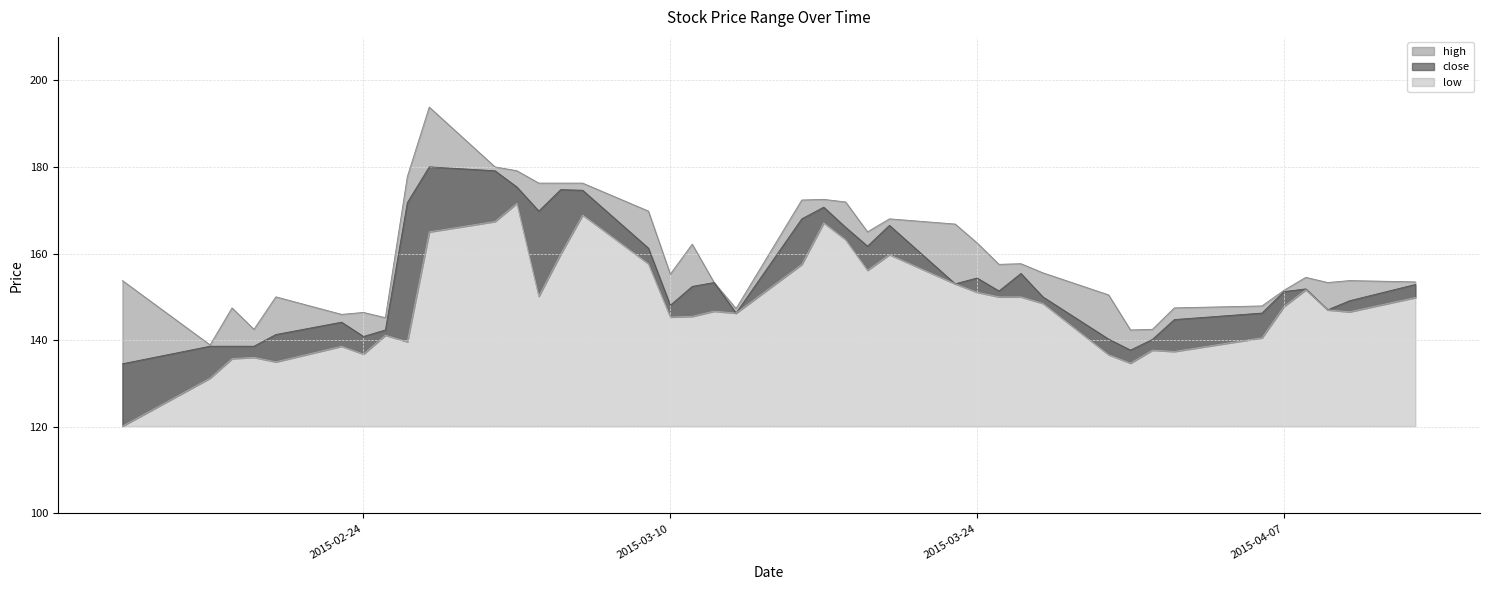

Reading left to right, list all the values displayed in this chart.

high: 153.8	138.9	147.4	142.5	150.0	145.9	146.4	145.2	177.8	193.8	180.0	179.1	176.2	176.2	176.2	169.8	155.2	162.1	153.3	147.3	172.4	172.5	171.9	165.0	168.0	166.8	162.4	157.5	157.6	155.6	150.4	142.4	142.5	147.4	147.9	151.5	154.5	153.3	153.8	153.4
close: 134.6	138.6	138.6	138.6	141.3	144.1	140.9	142.4	171.8	180.0	179.1	175.4	169.8	174.8	174.6	161.2	148.1	152.4	153.3	146.2	168.0	170.7	166.1	161.7	166.5	153.0	154.4	151.4	155.4	150.0	140.2	137.7	140.2	144.8	146.2	151.2	151.8	147.0	149.1	152.9
low: 120.2	131.2	135.8	136.1	135.0	138.6	136.8	141.1	139.6	165.0	167.4	171.6	150.1	159.9	168.9	157.6	145.4	145.5	146.7	146.2	157.5	167.1	163.2	156.1	159.8	153.0	151.1	150.0	150.0	148.5	136.6	134.7	137.7	137.4	140.6	147.8	151.6	147.0	146.6	149.9